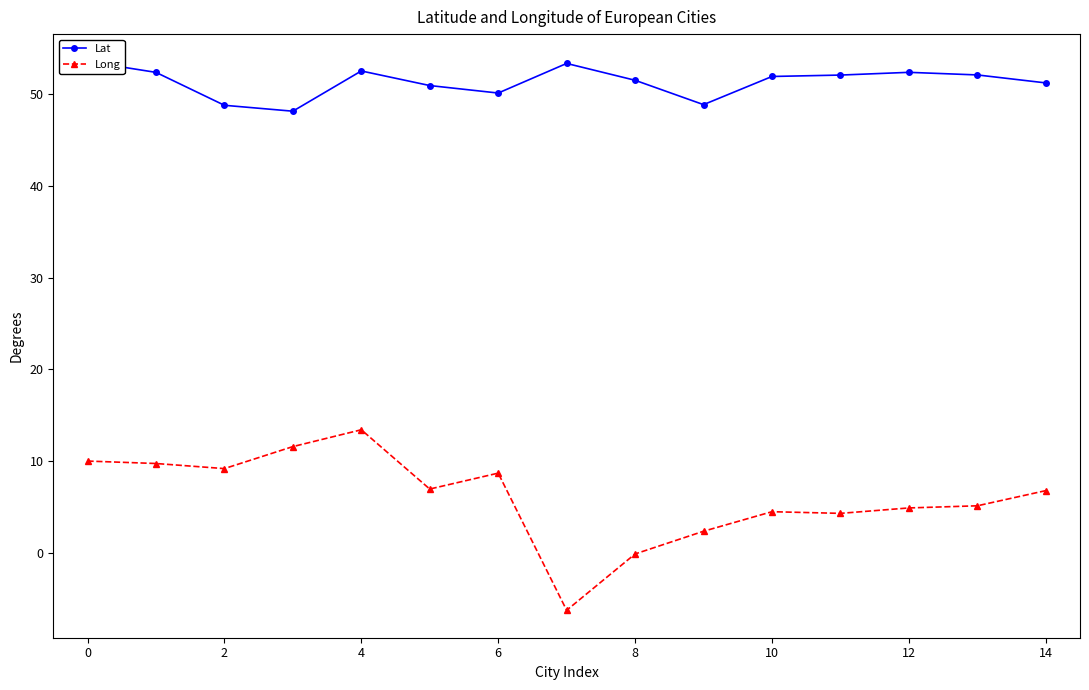

True or false: Long and Lat cross at least once.

False